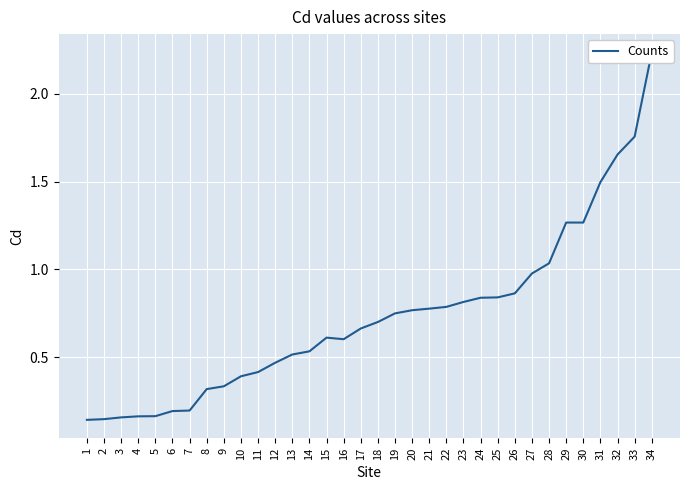

What is the difference between the maximum and minimum values?

2.1